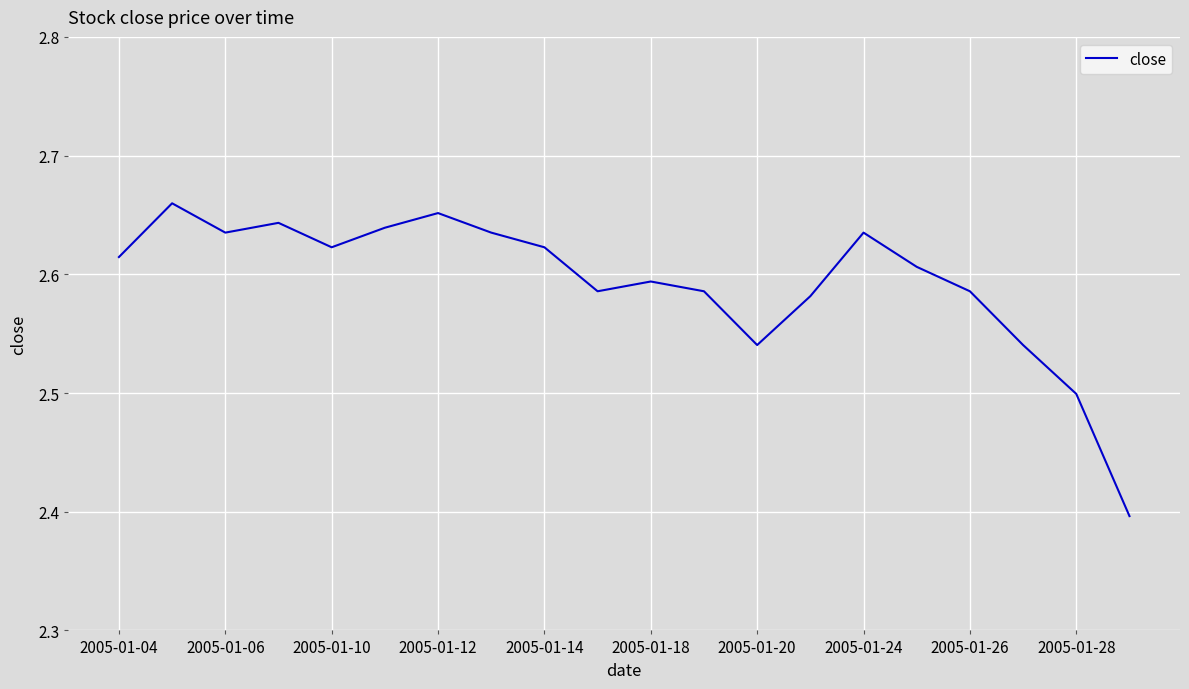

What is the difference between the maximum and minimum values?

0.3